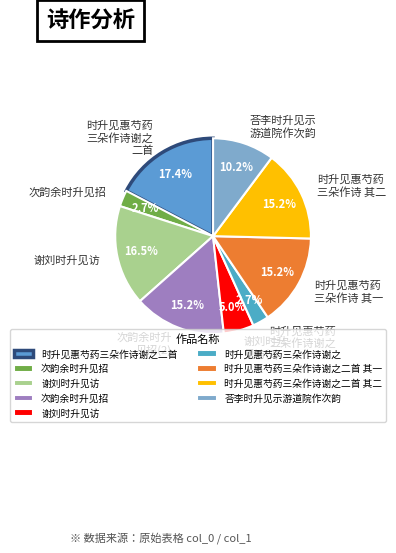

Count the number of slices in the pie.

9